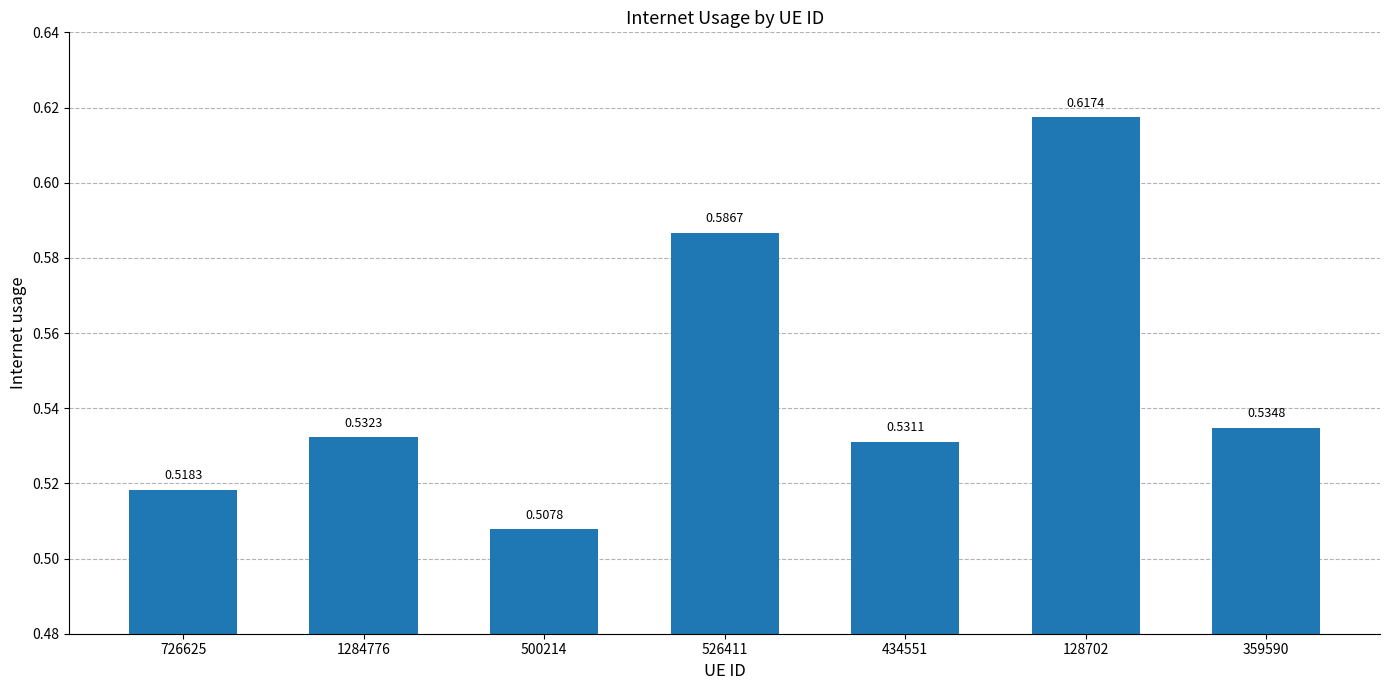

What is the change in value from 726625 to 128702?

+0.1